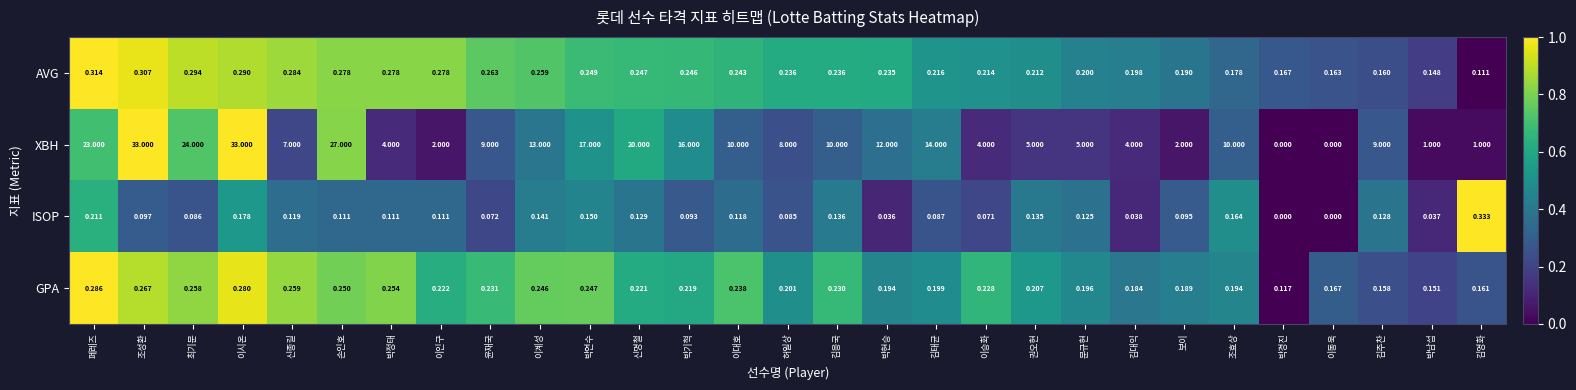

Which series has the largest range (max minus min)?

XBH